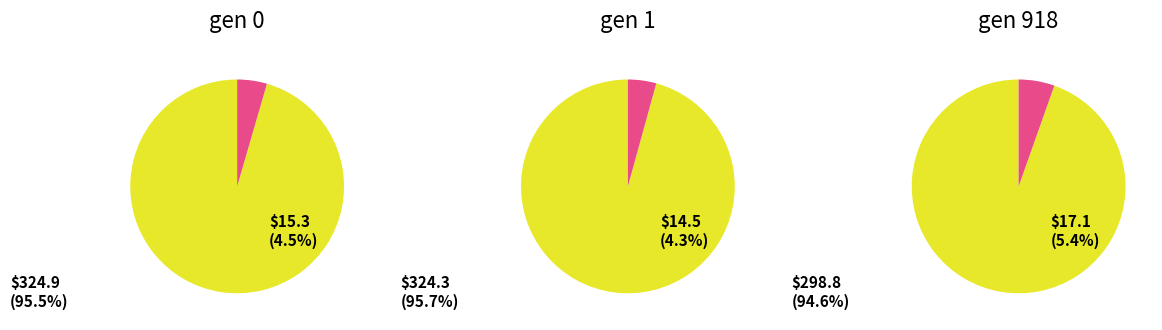

Which category has the smallest portion of the pie?

gen 918